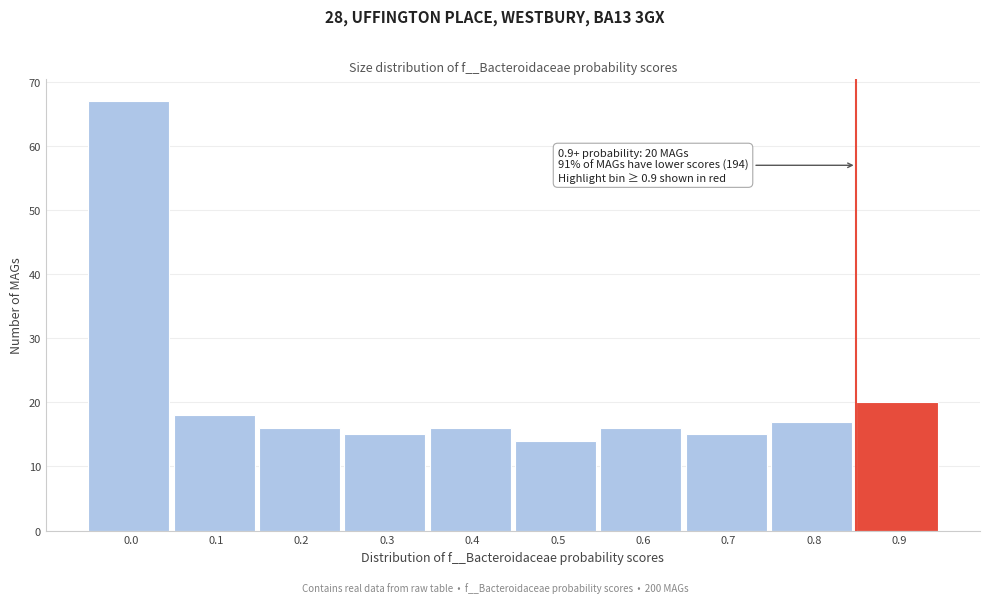

Reading left to right, list all the values displayed in this chart.

0.0=67	0.1=18	0.2=16	0.3=15	0.4=16	0.5=14	0.6=16	0.7=15	0.8=17	0.9=20